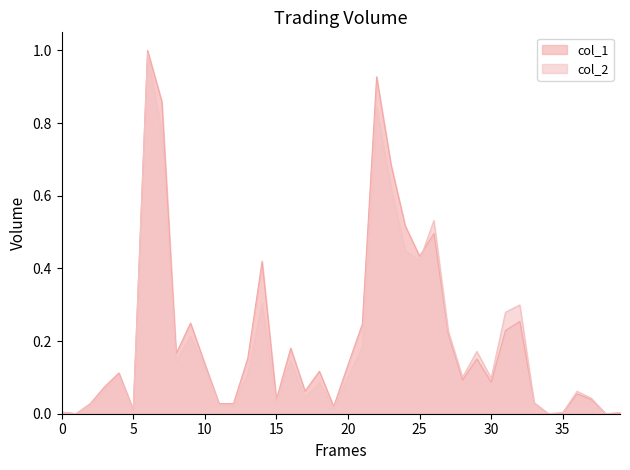

What is the greatest value displayed?

1.0